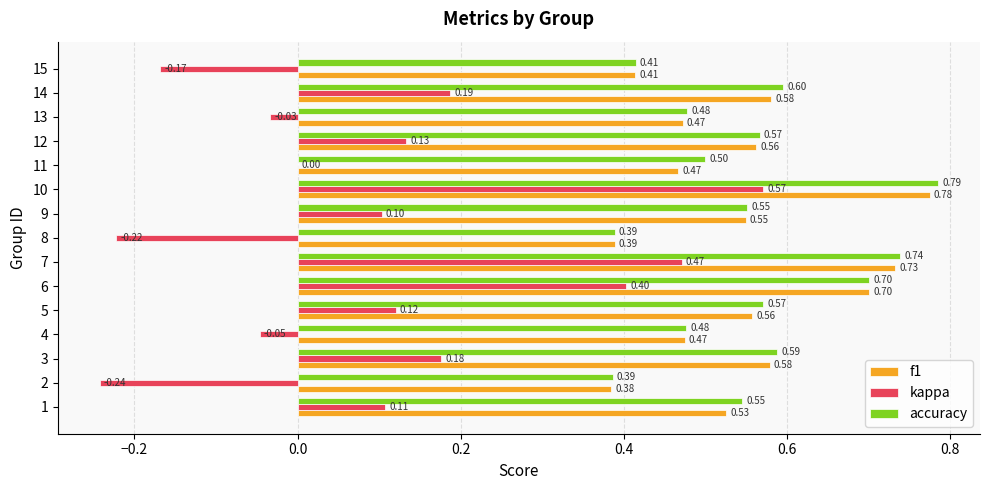

Which series changed the most between 13 and 15?

kappa